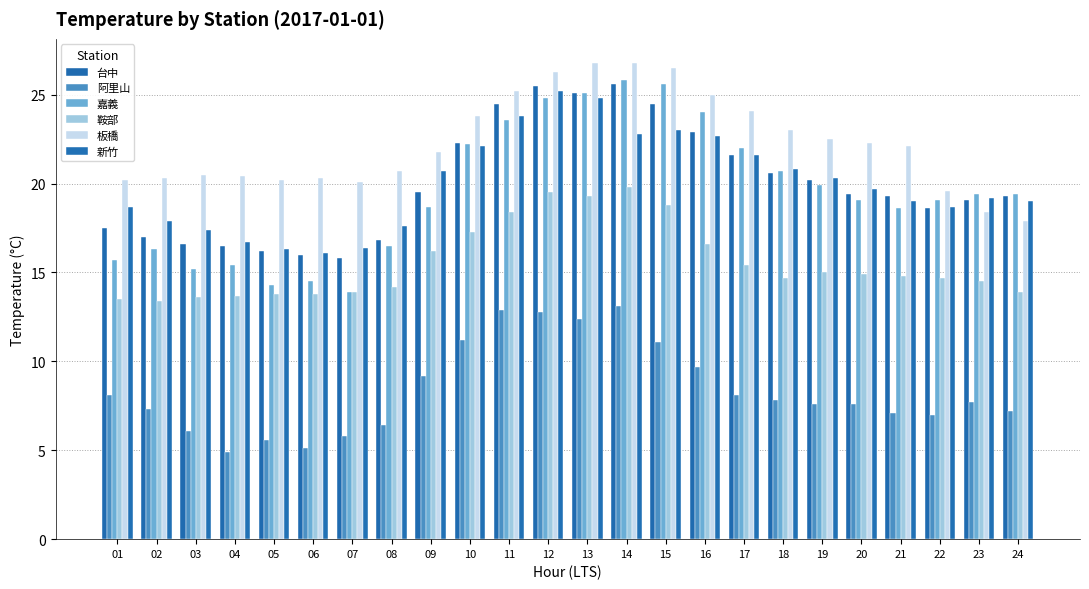

What is the total value across all series at 08?

92.2